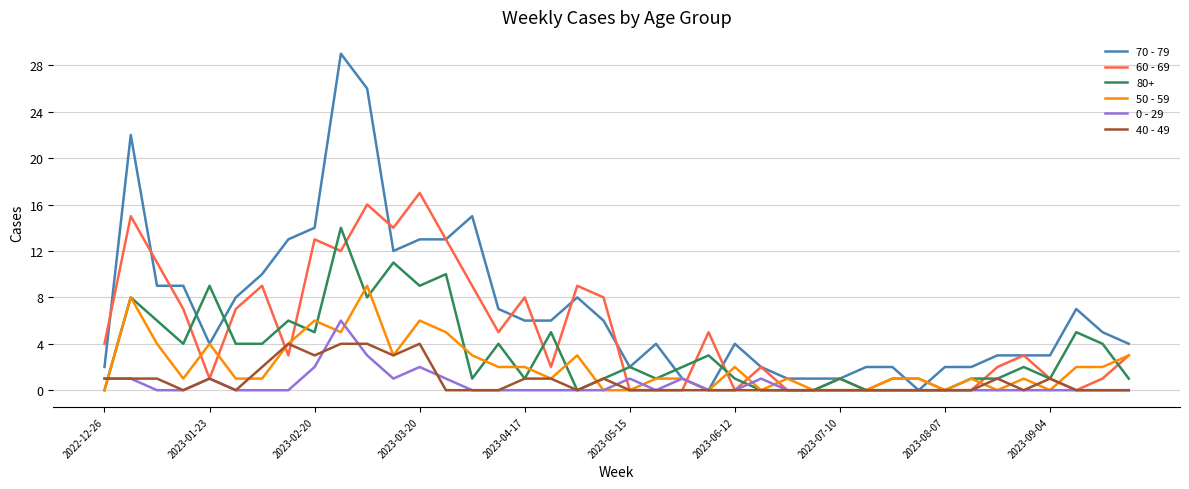

Which series has the largest total across all categories?

70 - 79